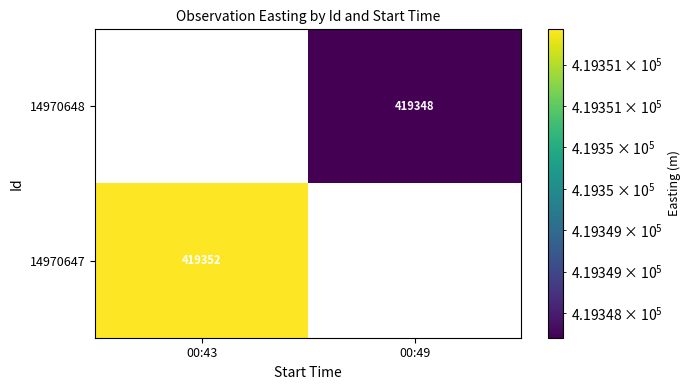

True or false: 14970648 has a value of 419348 at 00:49.

True